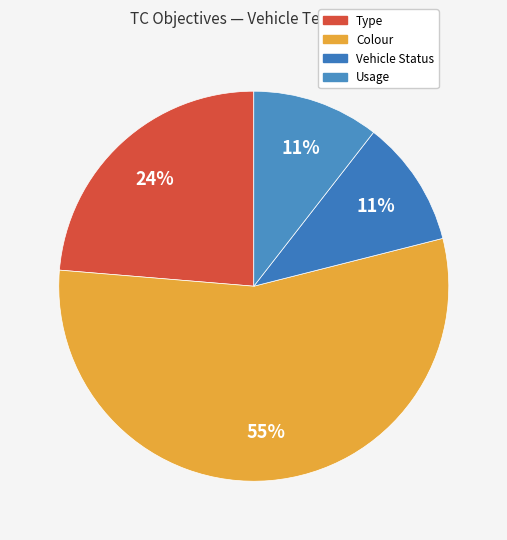

To the nearest percent, what percentage of the pie is Usage?

11%